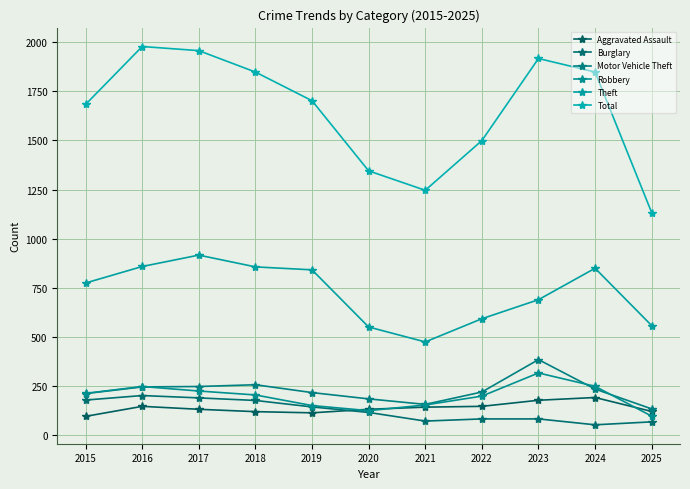

What is the value of the Robbery point at the 2nd from the left?

247